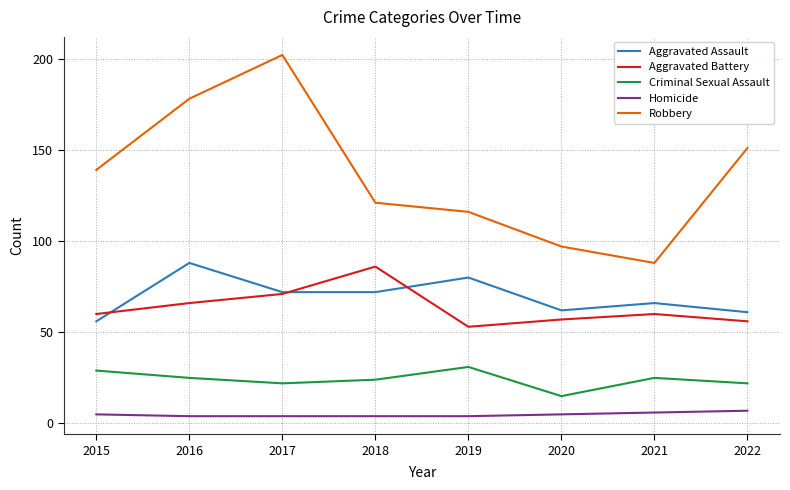

Count the Homicide values in the range 4 to 6.

7